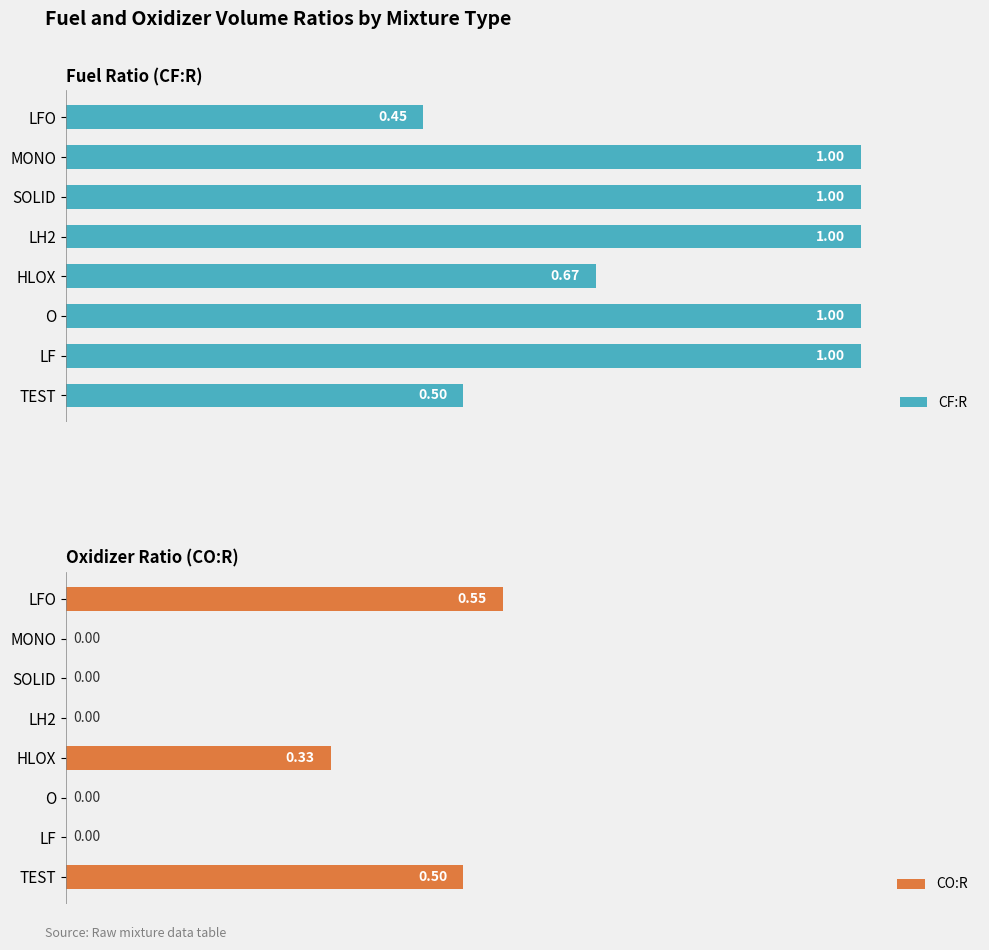

Which category has the highest value in the CO:R series?

LFO